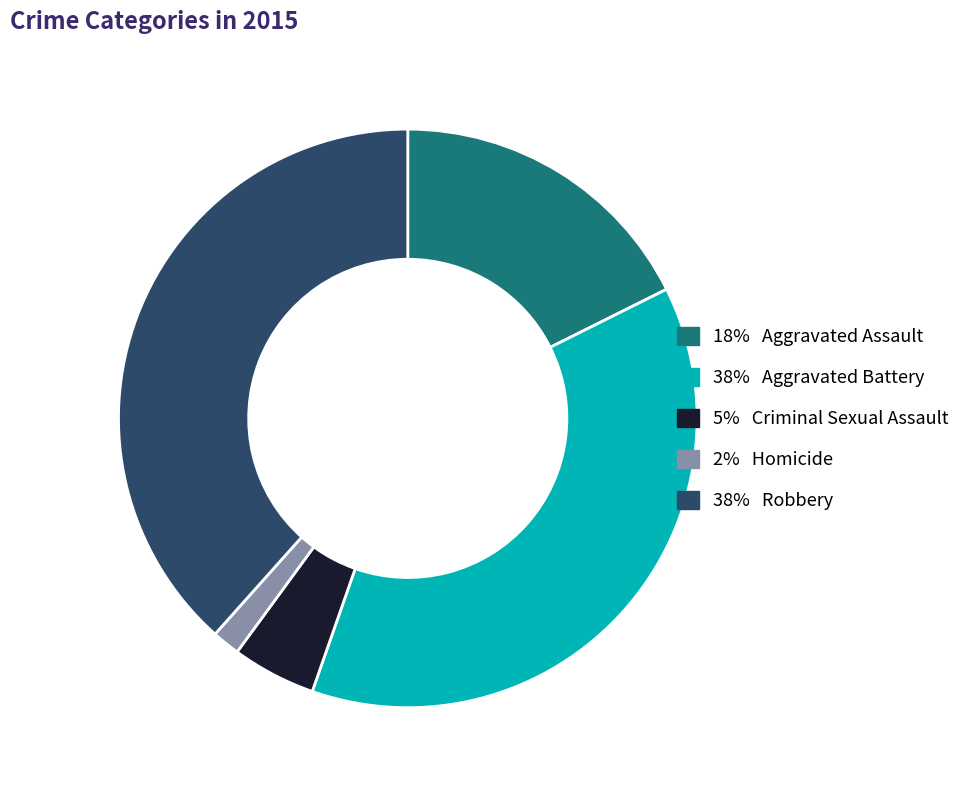

Does any single category account for the majority?

No